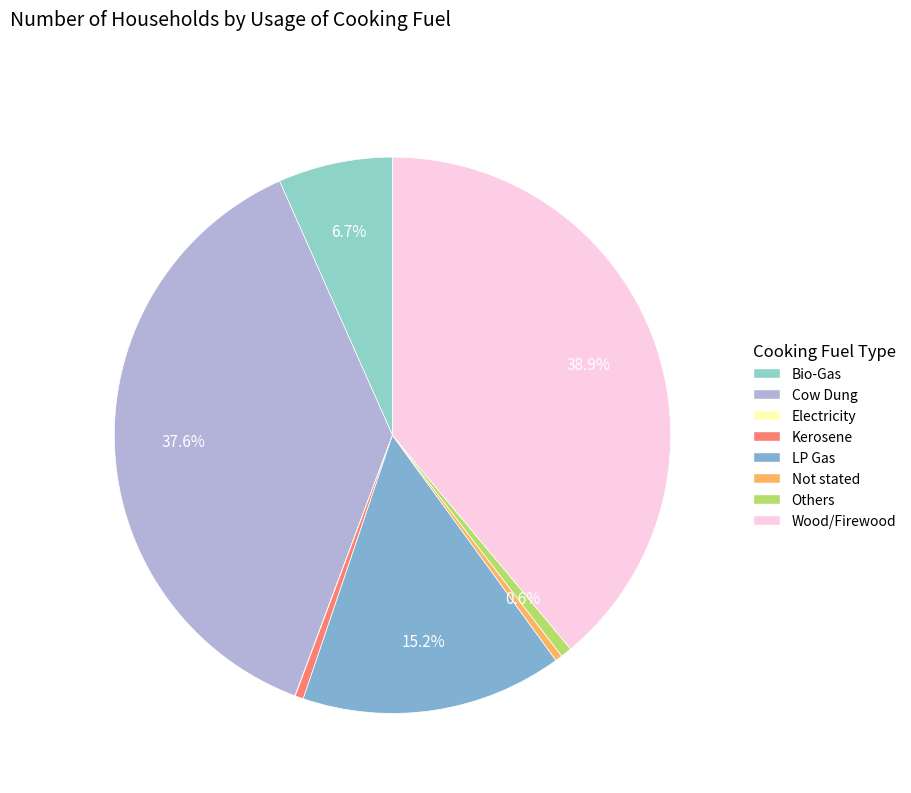

How many slices are in this pie chart?

8